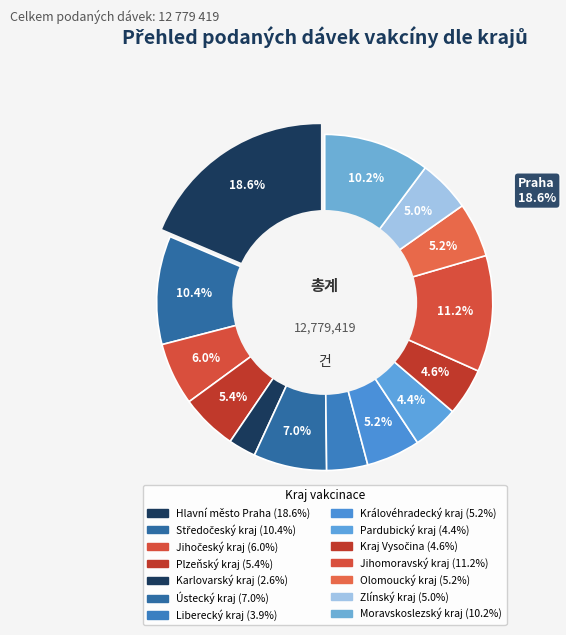

How many slices are in this pie chart?

14